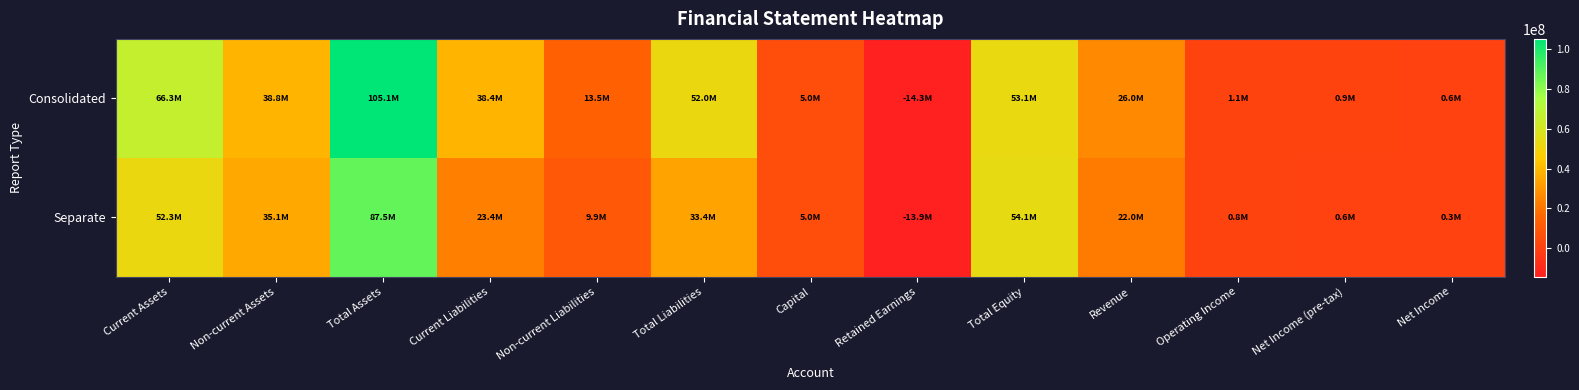

Rank the series by their average value, from lowest to highest.

Separate, Consolidated